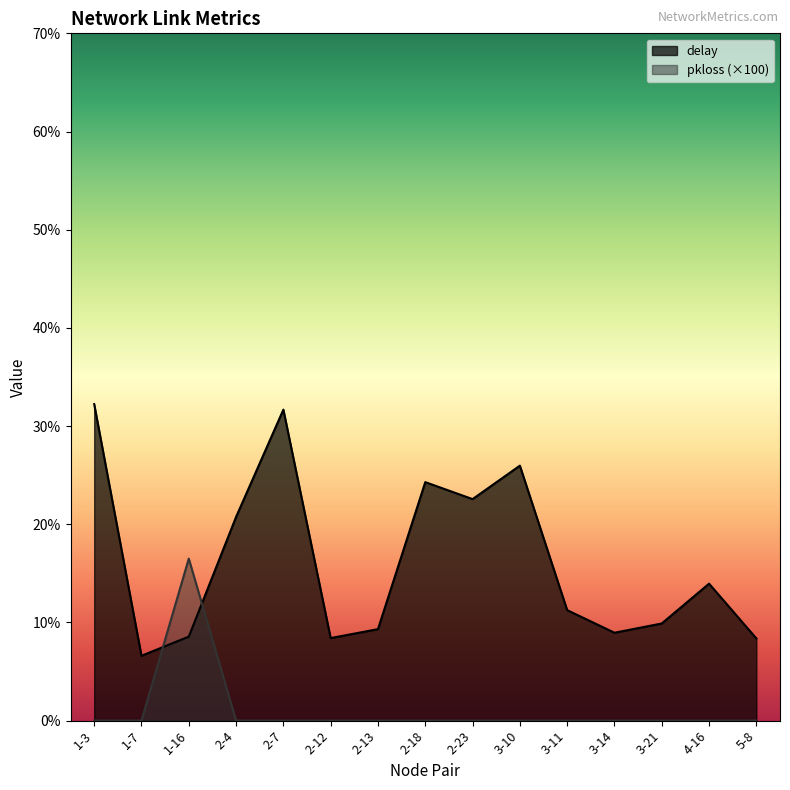

At which label is pkloss closest to 0?

1-3